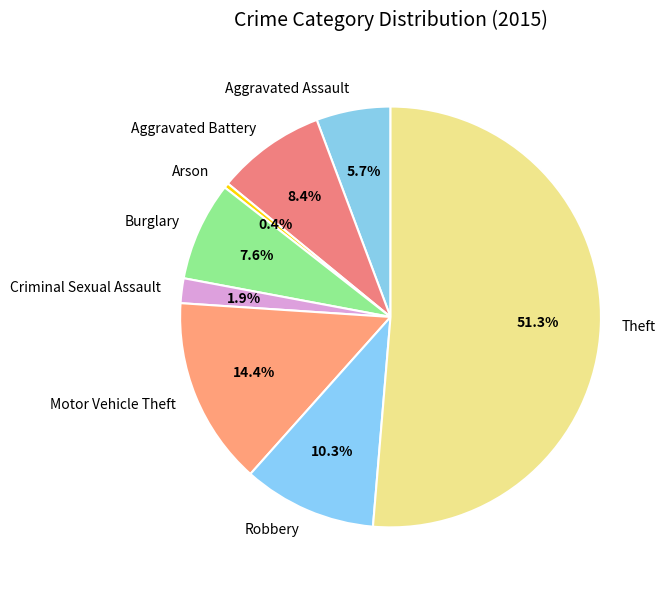

What is the total percentage of Criminal Sexual Assault and Robbery?

12.2%